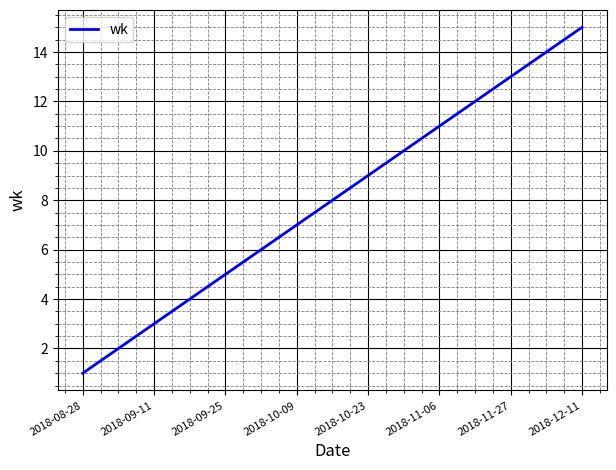

What is the smallest value displayed?

1